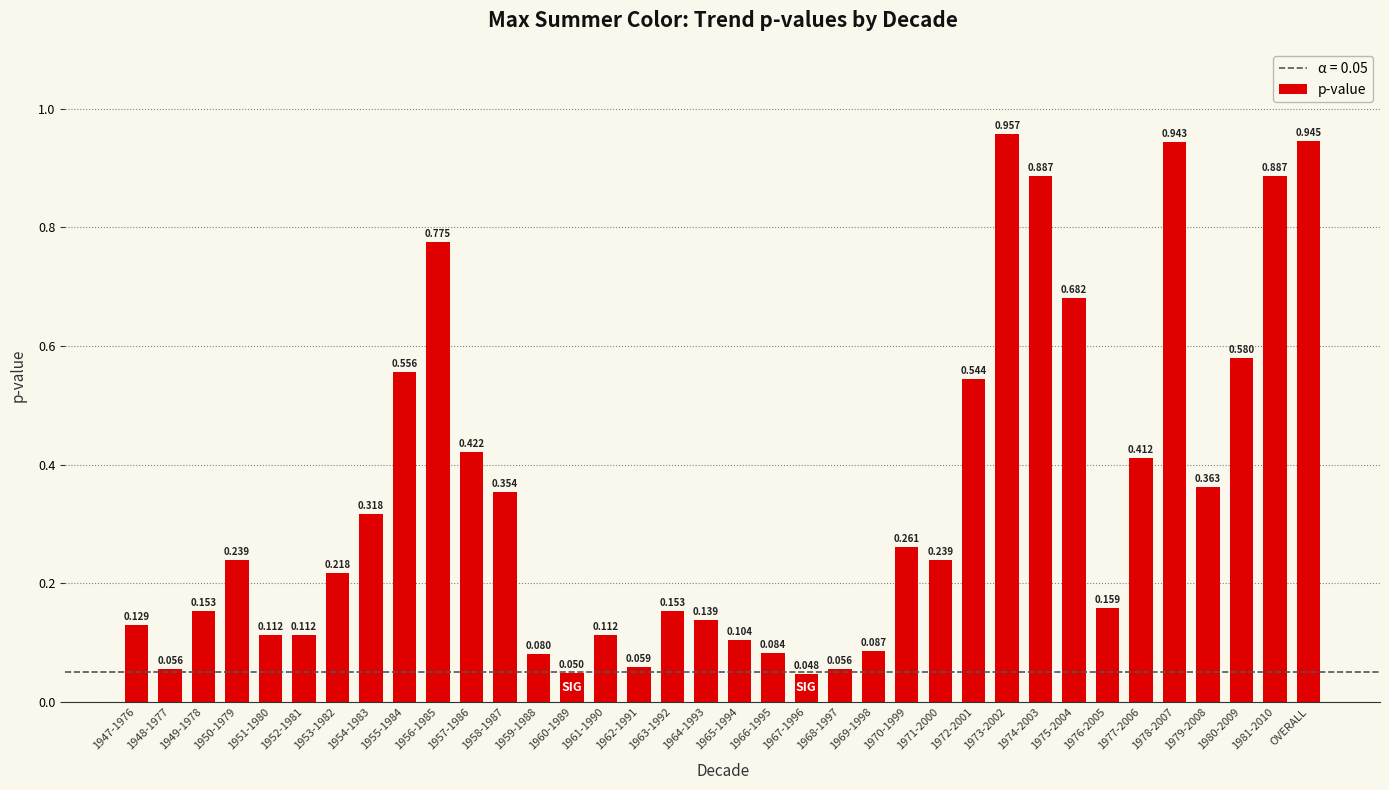

What position from the right is 1968-1997?

15